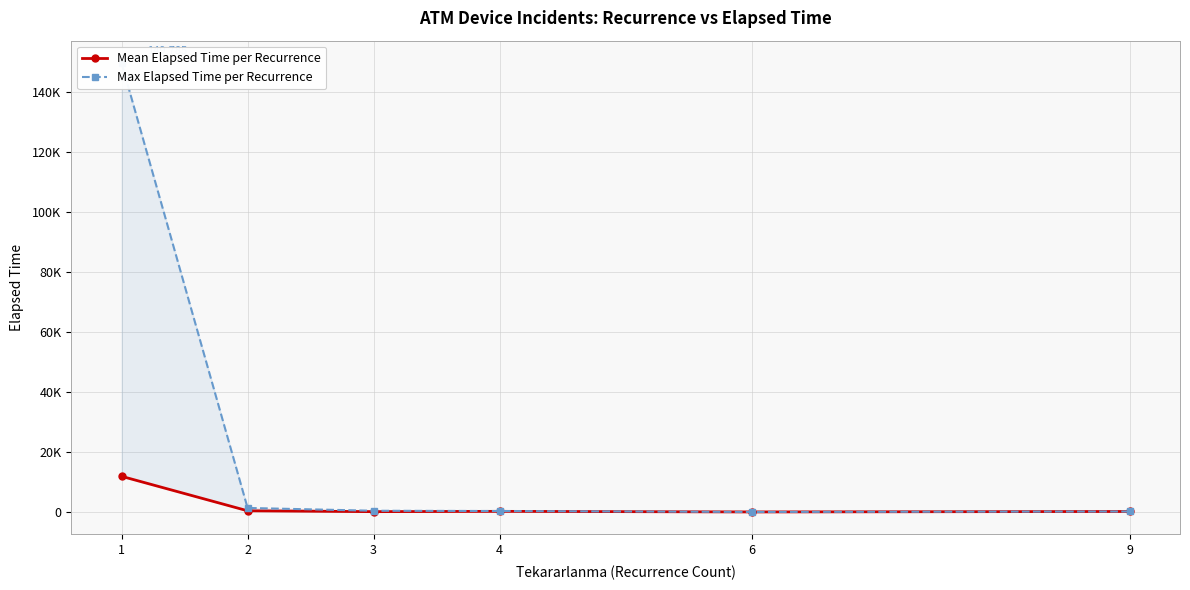

True or false: Max Elapsed Time per Recurrence has a value of 686.1 at 2.

False